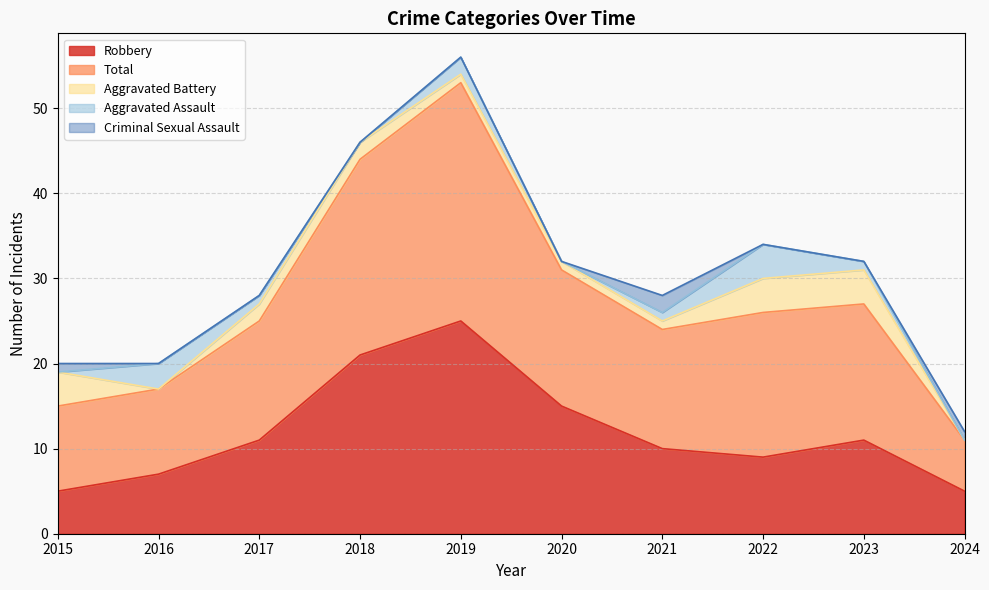

At which label does Aggravated Battery first exceed 2?

2015